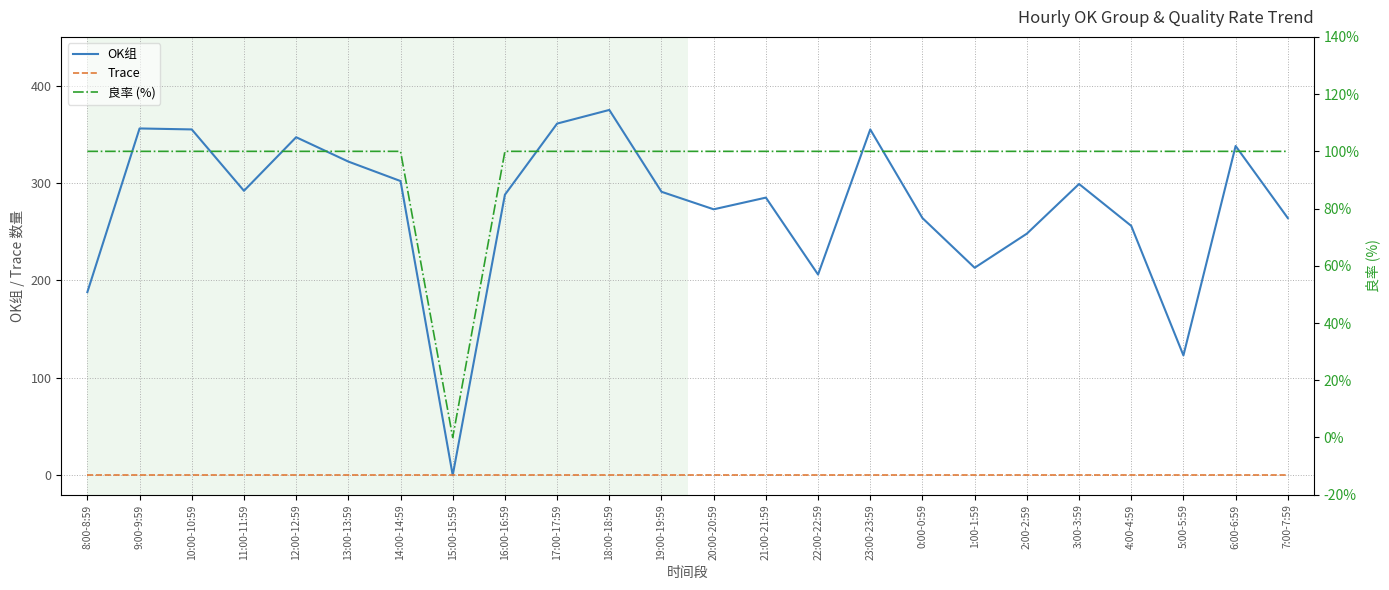

How many lines are shown in the chart?

3